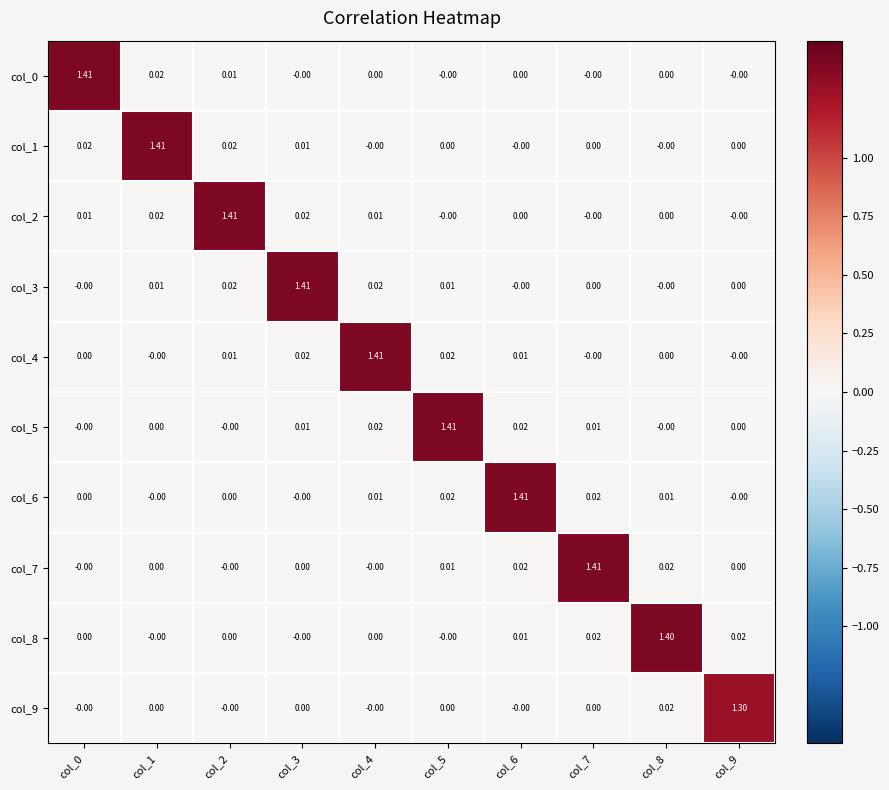

Is the value of col_1 at col_0 greater than the value of col_4 at col_2?

Yes